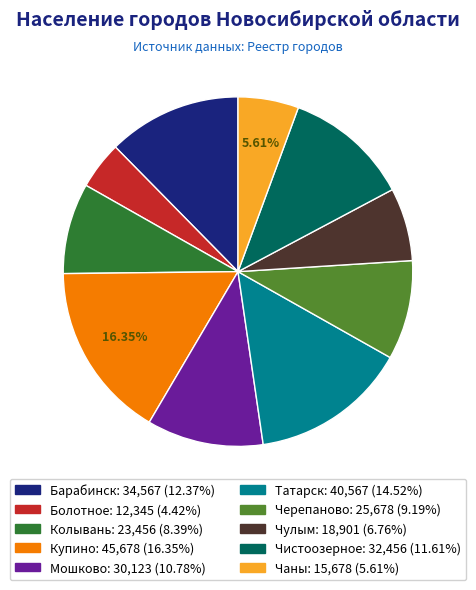

Approximately how many times larger is the value at Чулым compared to Мошково?

0.6